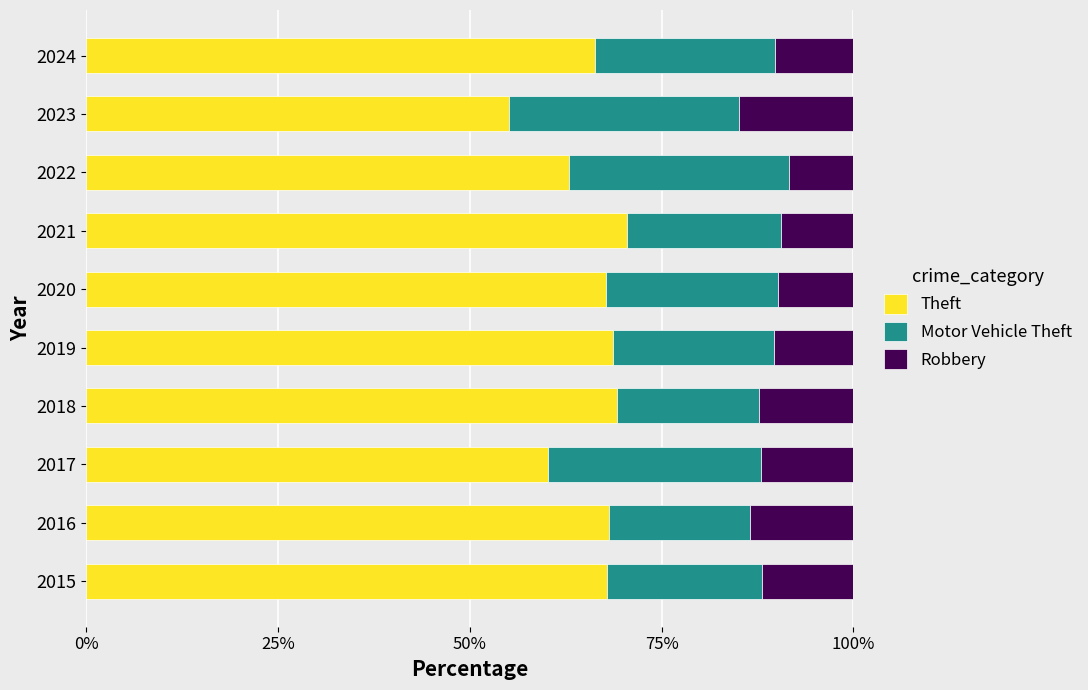

How many values in the Theft series exceed 67?

6